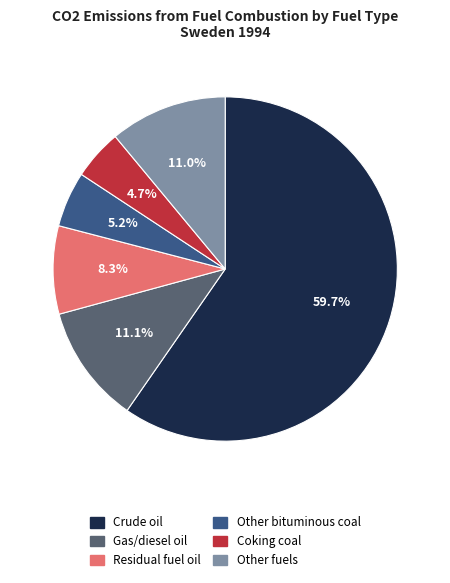

Approximately how many times larger is the value at Other fuels compared to Coking coal?

2.3